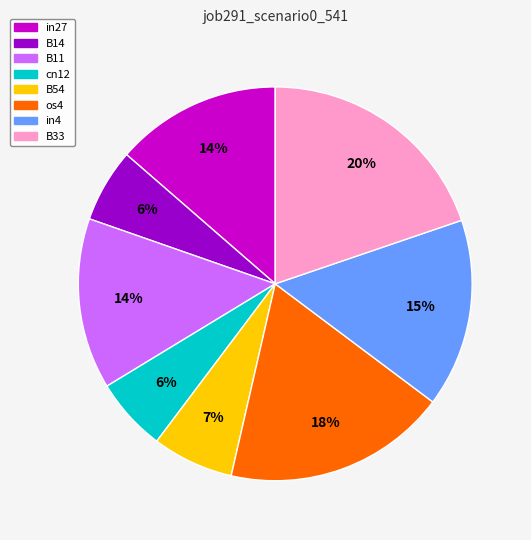

Is the sum of B11 and in4 greater than half?

No